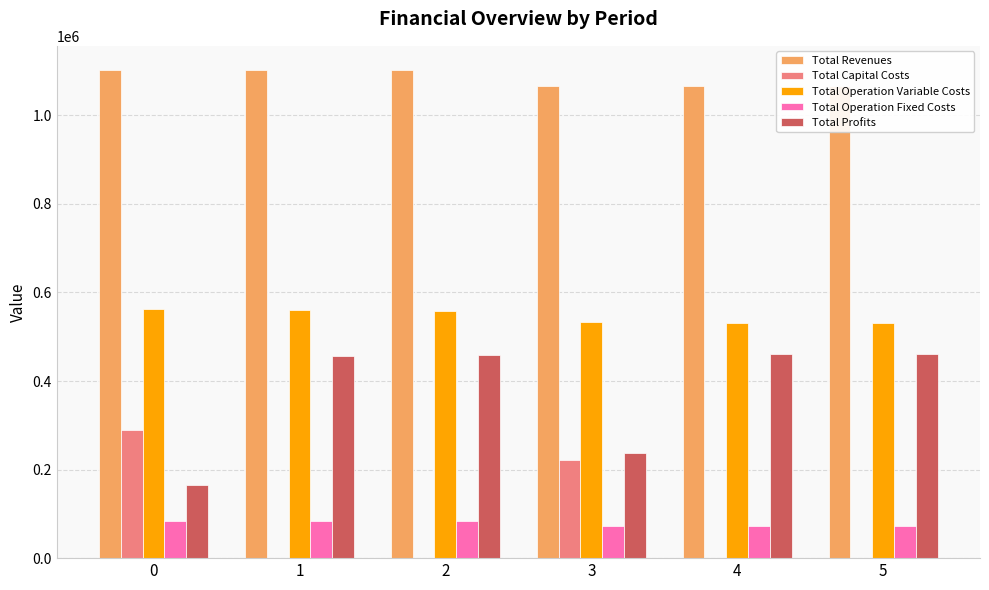

What is the difference between the highest and lowest values at 3?

991930.2